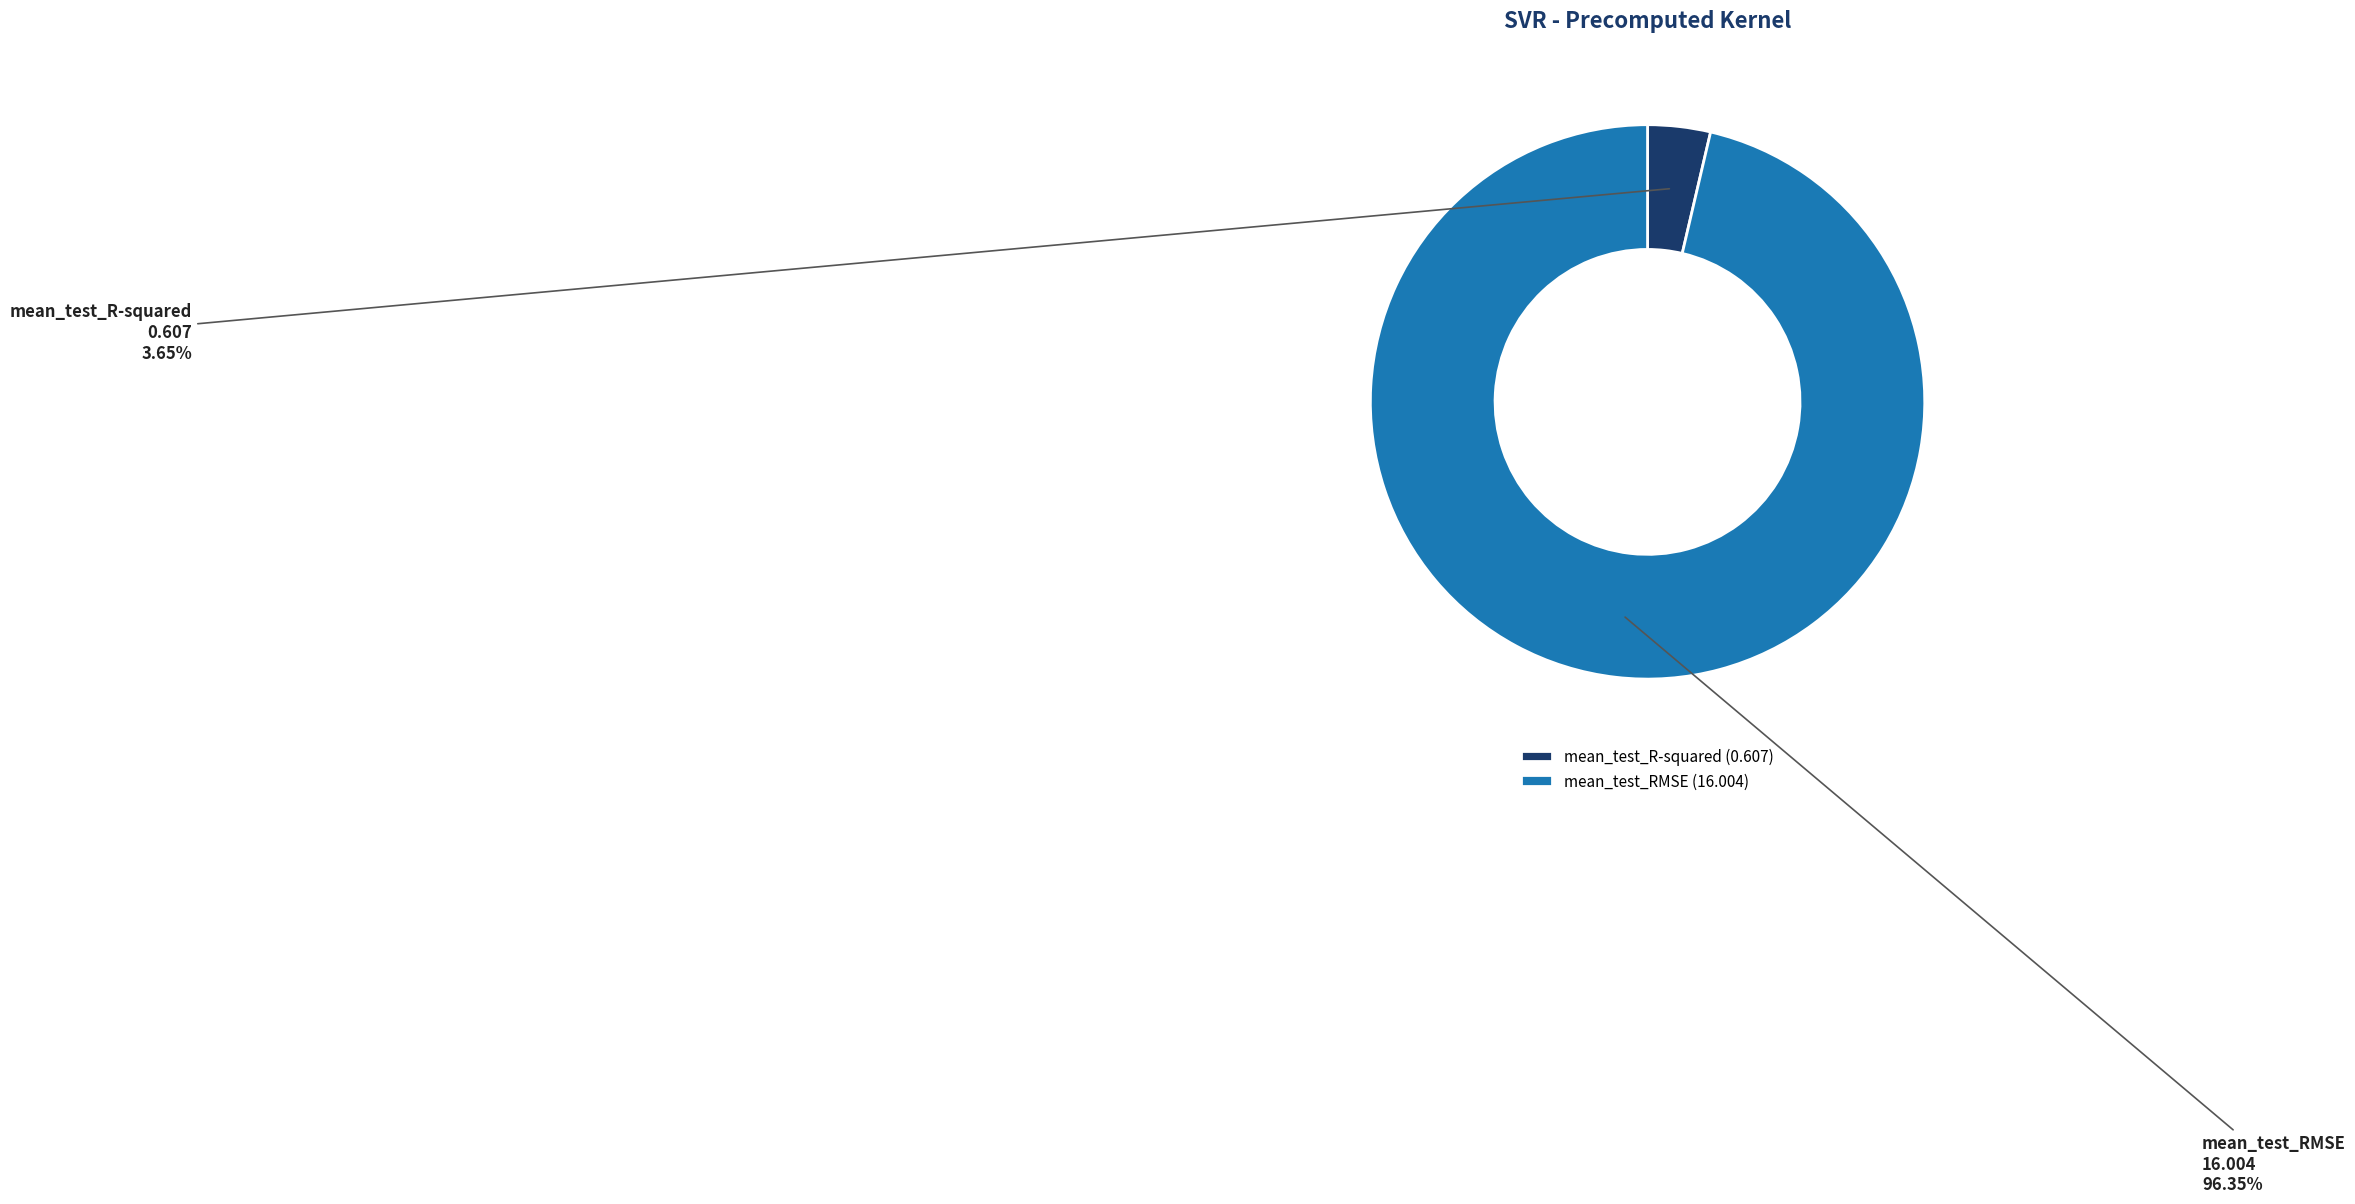

Does mean_test_R-squared account for over 50% of the chart?

No